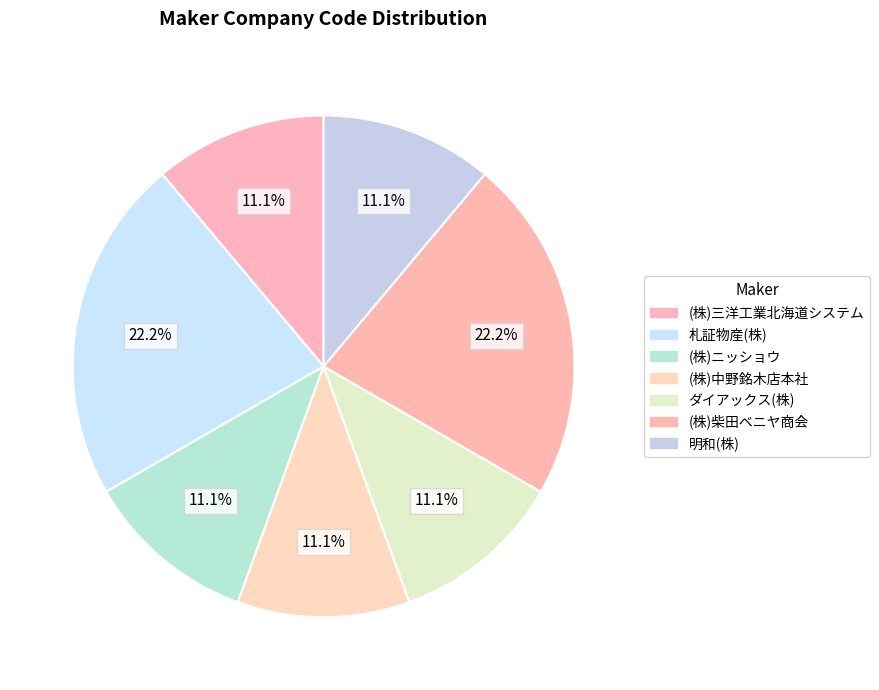

Is there a majority slice in this chart?

No